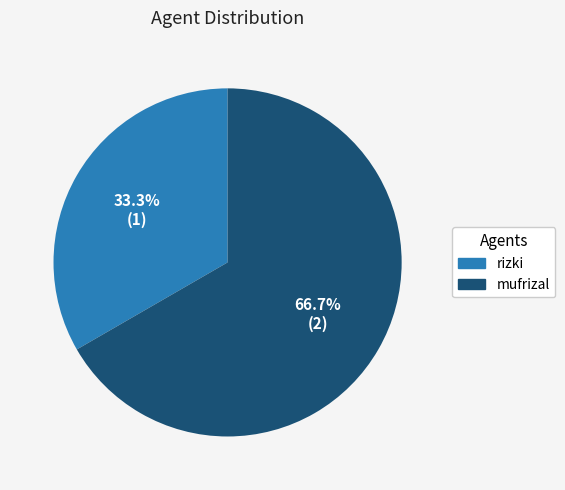

Does mufrizal represent more than half of the total?

Yes